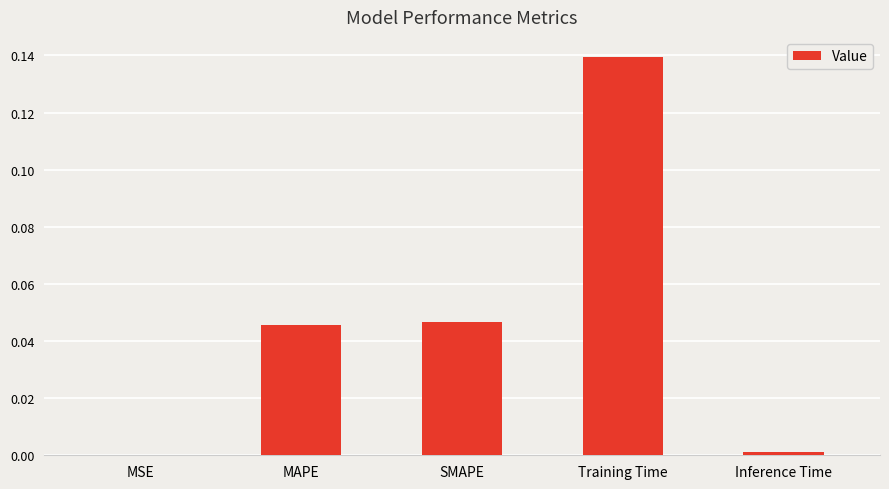

Are the bars grouped side by side (vs. stacked)?

No